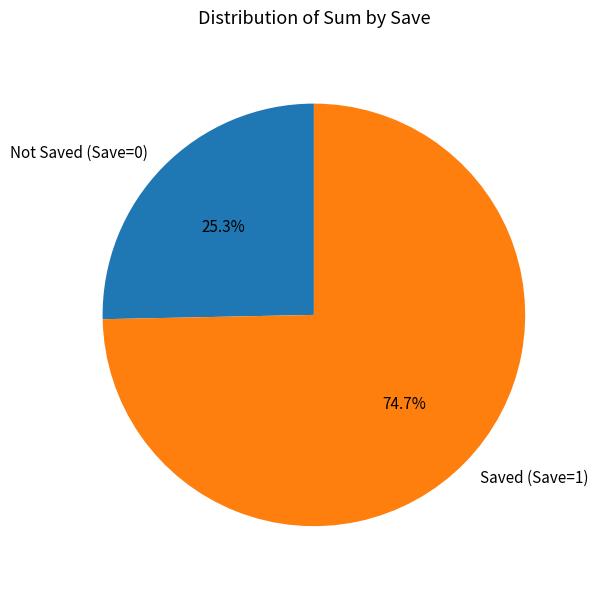

Which slice represents more than half of the pie?

Saved (Save=1)